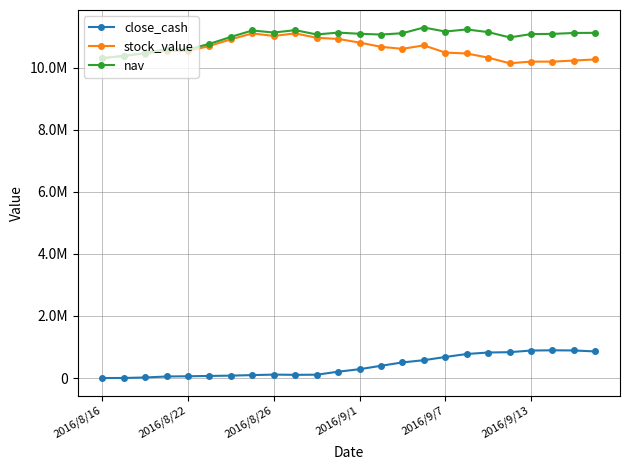

What is the maximum value shown in the chart?

11290832.5